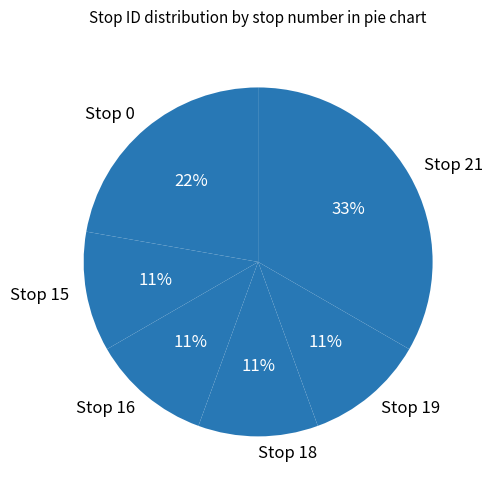

To the nearest percent, what is the average slice percentage?

17%